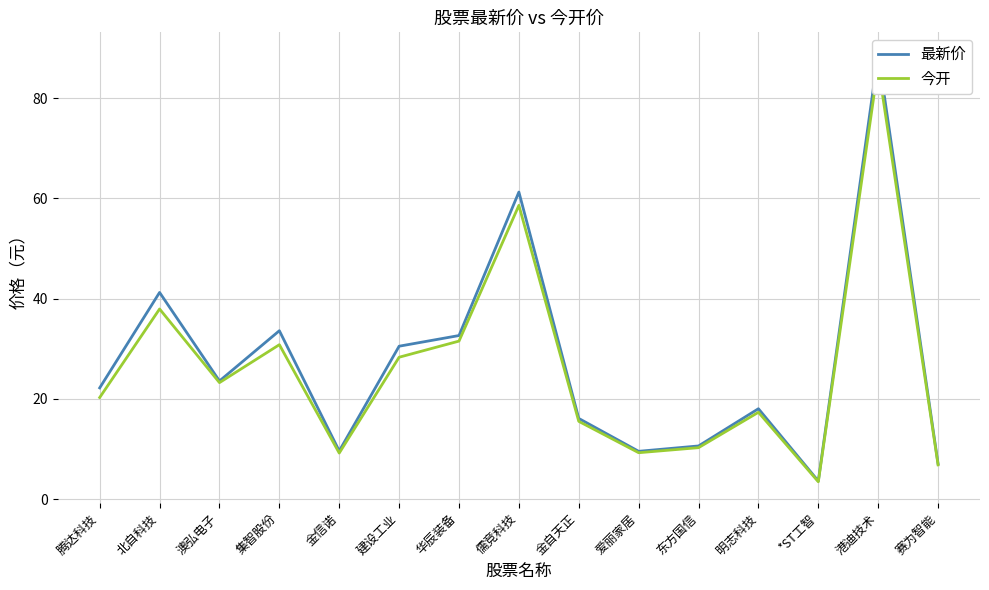

What is the label of the 2nd point from the left?

北自科技